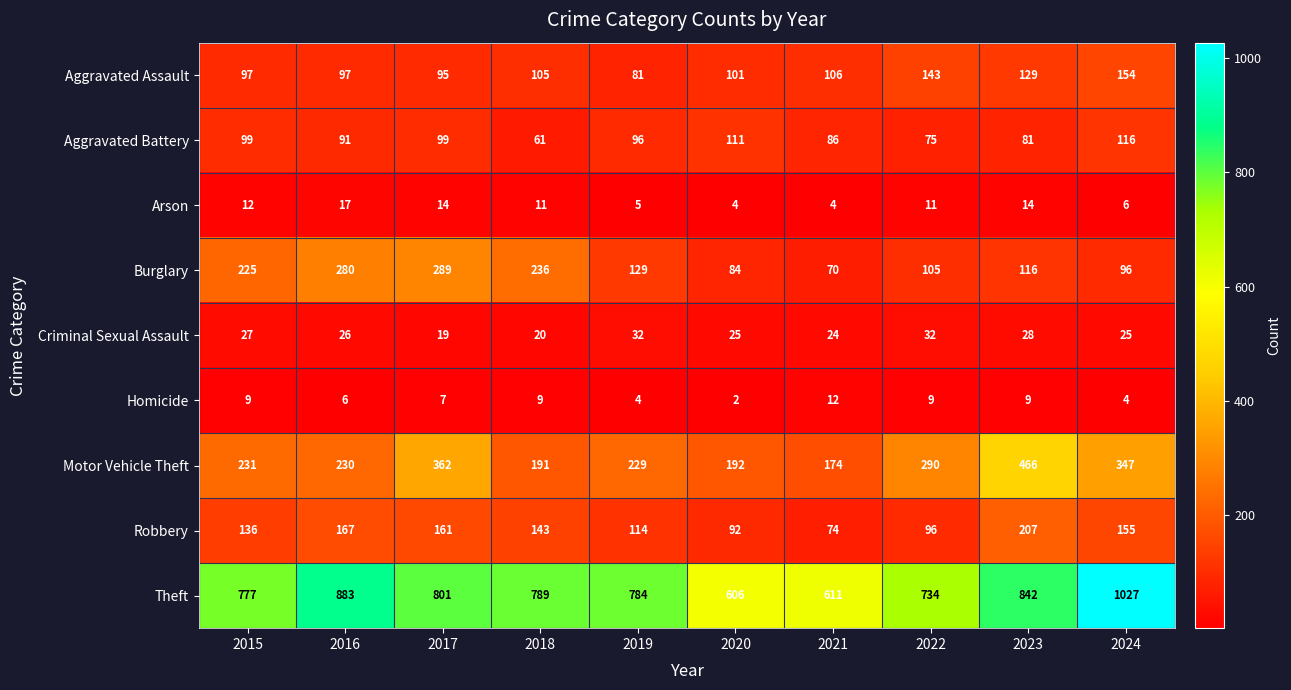

What is the total value across all series at 2021?

1161